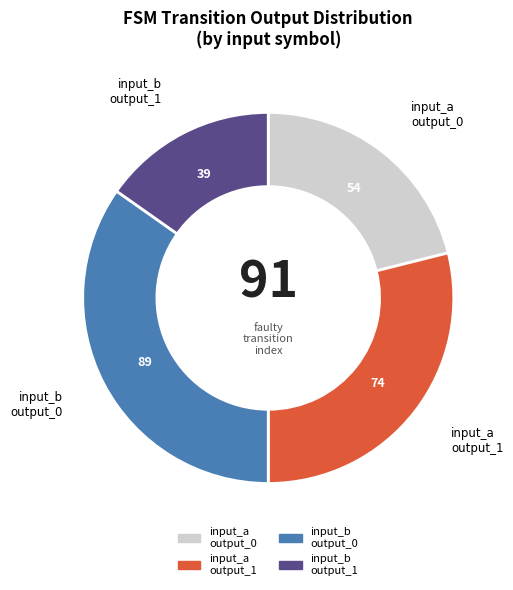

Does any single category account for the majority?

No